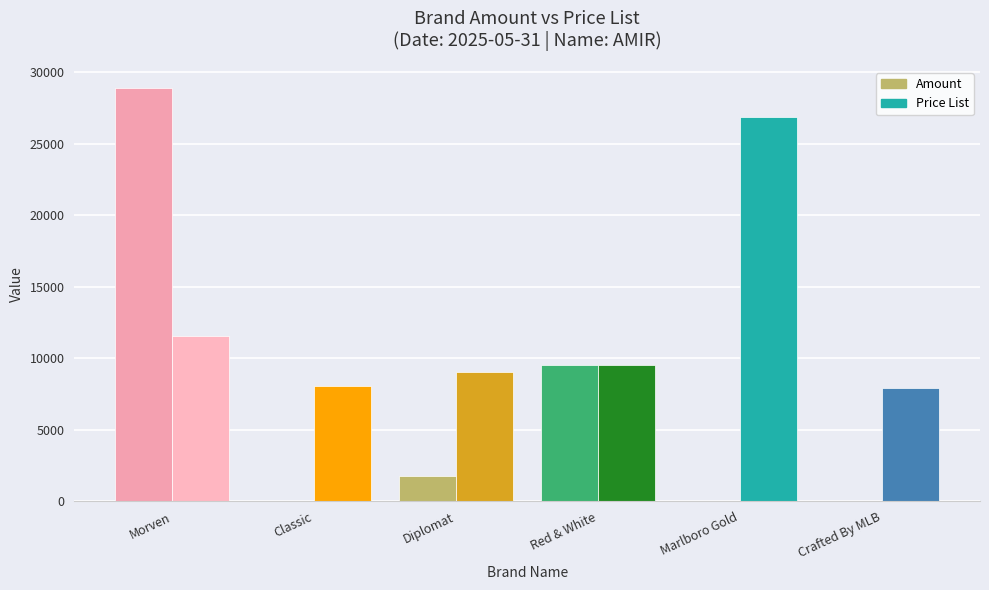

What is the difference between the maximum and second lowest values in the Amount series?

28925.0